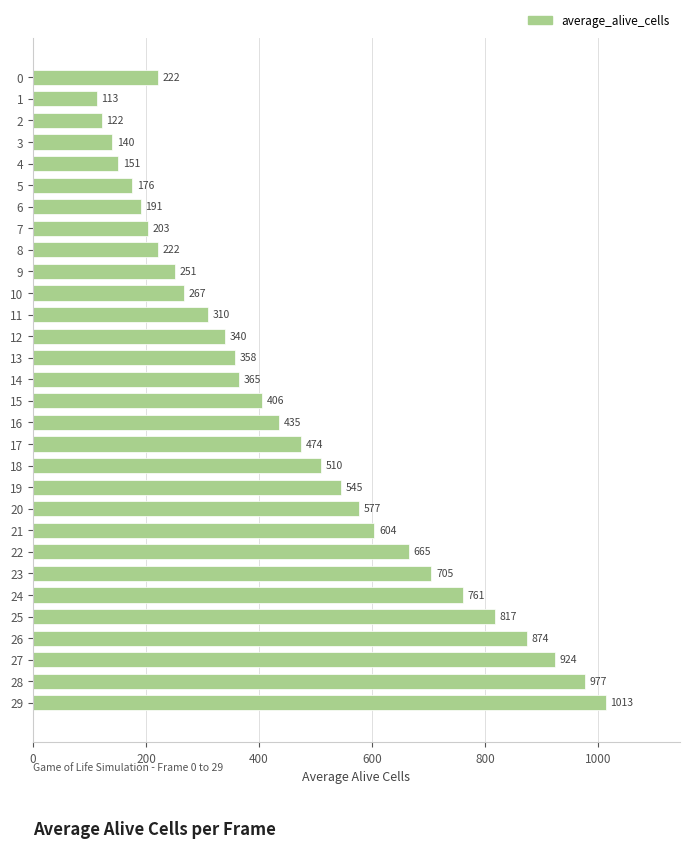

How many data points are less than 406?

15